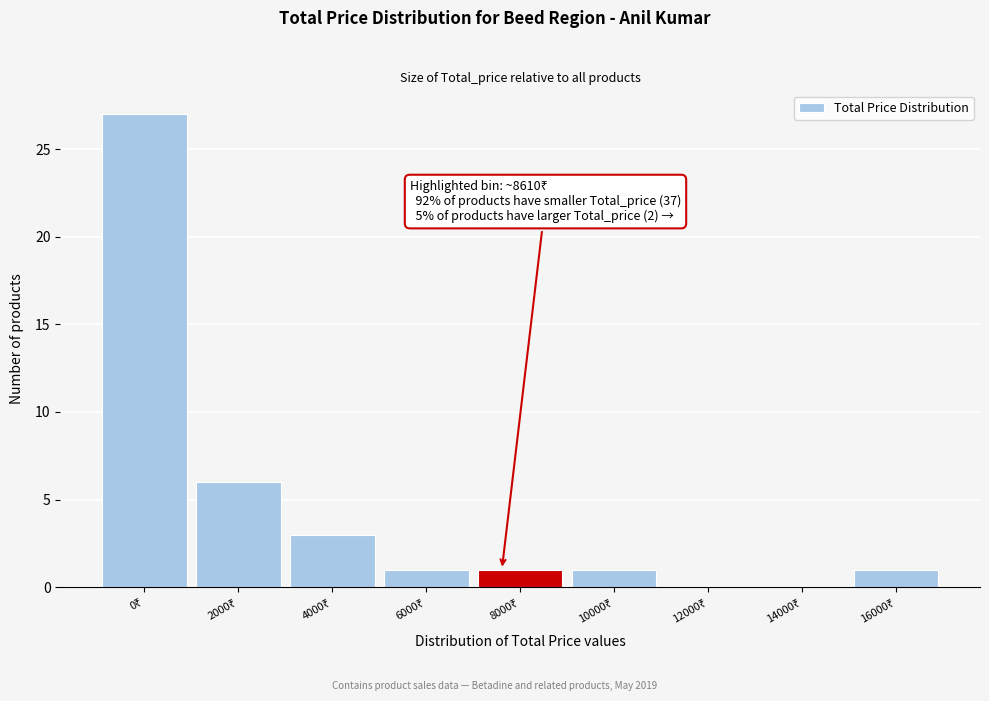

What is the greatest value displayed?

27